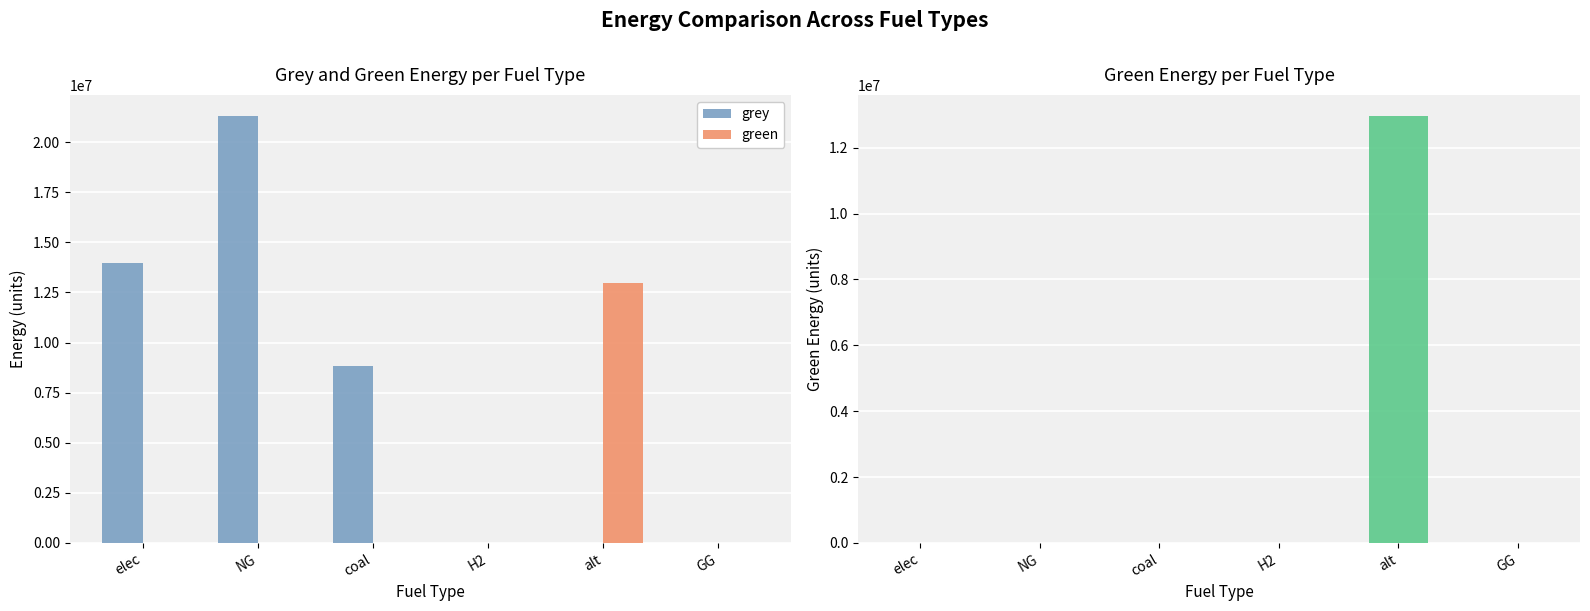

List the labels in order of grey value, largest first.

NG, elec, coal, H2, alt, GG